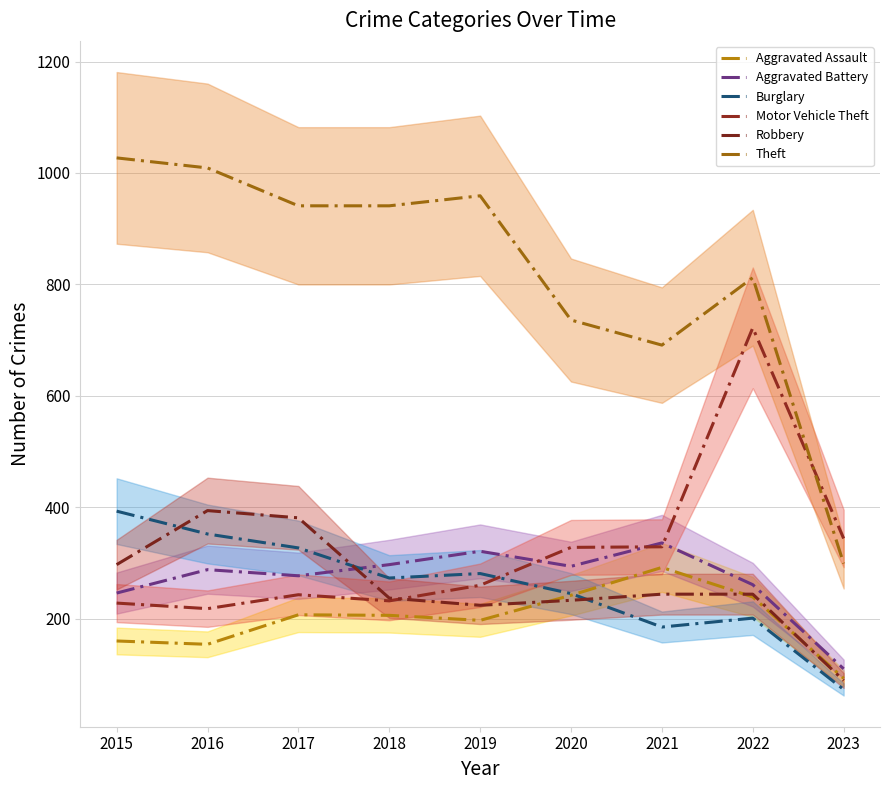

At which label is Robbery closest to 241?

2021